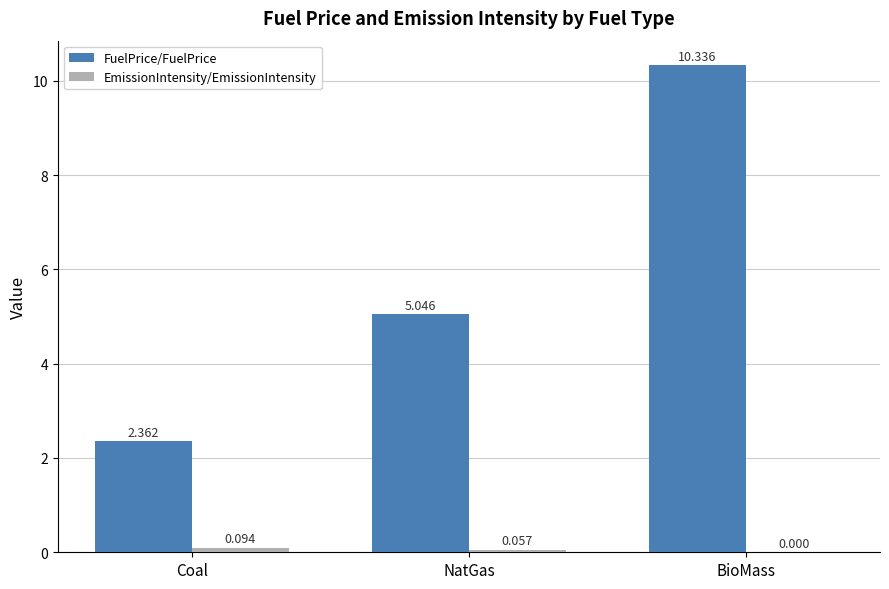

Does the chart contain stacked bars?

No